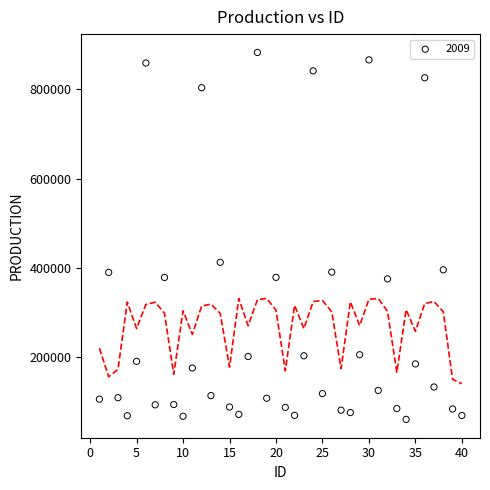

What is the range of Y values (max minus min)?

823522